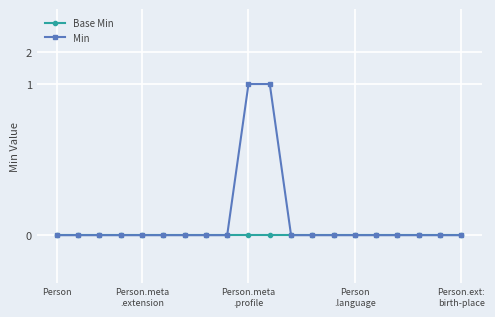

List the series in order of their peak value, highest first.

Min, Base Min